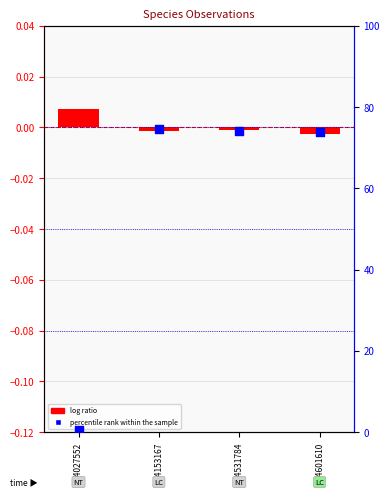

Which series has the widest spread of Y values?

percentile rank within the sample